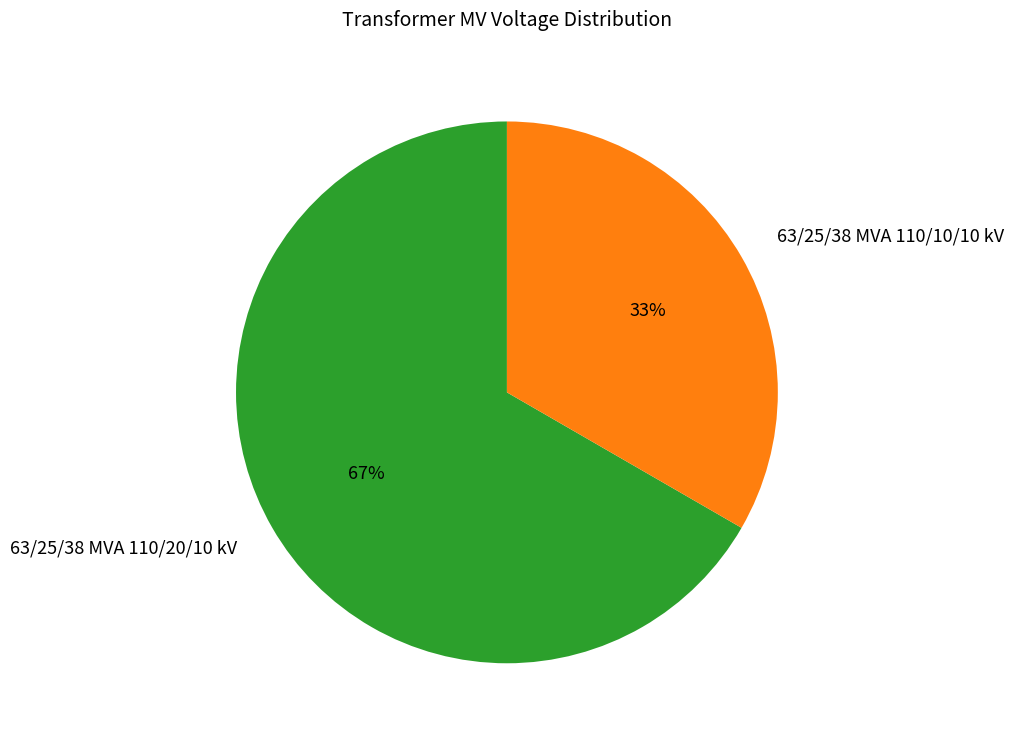

To the nearest percent, what is the combined percentage of 63/25/38 MVA 110/20/10 kV and 63/25/38 MVA 110/10/10 kV?

100%